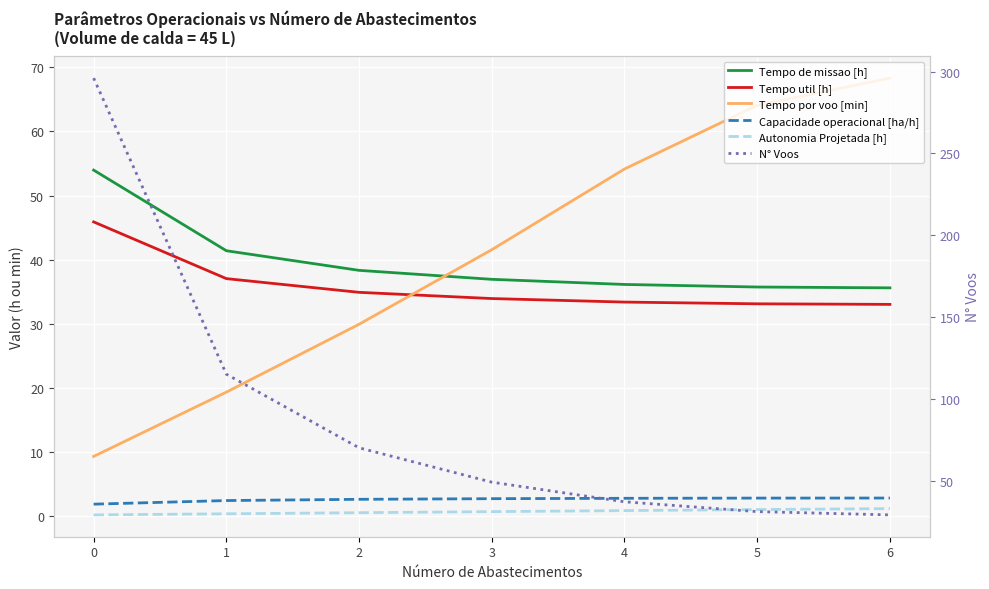

True or false: Tempo de missao [h] has more than 1 interior local peaks.

False